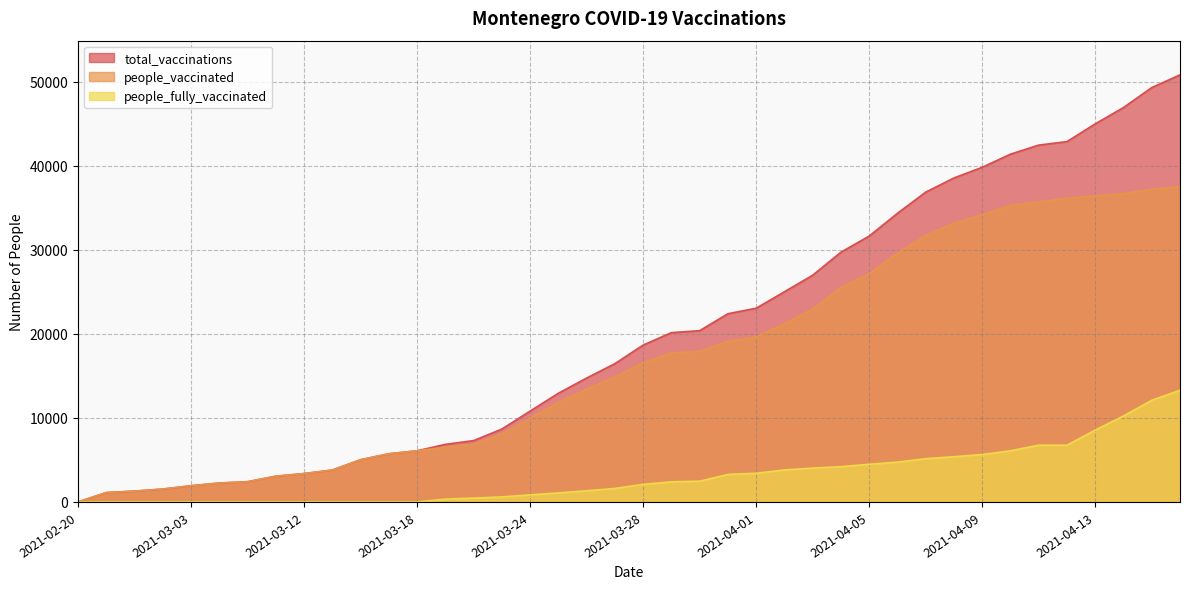

Reading left to right, transcribe all the data shown in this chart.

total_vaccinations: 2021-02-20=0	2021-02-25=1113	2021-02-26=1288	2021-03-01=1531	2021-03-03=1927	2021-03-05=2250	2021-03-06=2406	2021-03-08=3062	2021-03-12=3374	2021-03-14=3793	2021-03-16=5021	2021-03-17=5730	2021-03-18=6085	2021-03-19=6849	2021-03-20=7298	2021-03-23=8669	2021-03-24=10809	2021-03-25=12929	2021-03-26=14739	2021-03-27=16451	2021-03-28=18661	2021-03-29=20140	2021-03-30=20373	2021-03-31=22391	2021-04-01=23046	2021-04-02=25003	2021-04-03=26972	2021-04-04=29710	2021-04-05=31631	2021-04-06=34335	2021-04-07=36857	2021-04-08=38541	2021-04-09=39812	2021-04-10=41372	2021-04-11=42450	2021-04-12=42866	2021-04-13=44979	2021-04-14=46917	2021-04-15=49293	2021-04-16=50809
people_vaccinated: 2021-02-20=0	2021-02-25=1113	2021-02-26=1288	2021-03-01=1531	2021-03-03=1927	2021-03-05=2250	2021-03-06=2406	2021-03-08=3062	2021-03-12=3374	2021-03-14=3793	2021-03-16=5021	2021-03-17=5730	2021-03-18=6085	2021-03-19=6517	2021-03-20=6837	2021-03-23=8074	2021-03-24=9961	2021-03-25=11857	2021-03-26=13410	2021-03-27=14850	2021-03-28=16570	2021-03-29=17746	2021-03-30=17906	2021-03-31=19118	2021-04-01=19636	2021-04-02=21195	2021-04-03=22947	2021-04-04=25516	2021-04-05=27149	2021-04-06=29601	2021-04-07=31710	2021-04-08=33163	2021-04-09=34172	2021-04-10=35290	2021-04-11=35697	2021-04-12=36113	2021-04-13=36432	2021-04-14=36690	2021-04-15=37199	2021-04-16=37519
people_fully_vaccinated: 2021-02-20=0	2021-02-25=0	2021-02-26=0	2021-03-01=0	2021-03-03=0	2021-03-05=0	2021-03-06=0	2021-03-08=0	2021-03-12=0	2021-03-14=0	2021-03-16=0	2021-03-17=0	2021-03-18=0	2021-03-19=332	2021-03-20=461	2021-03-23=595	2021-03-24=848	2021-03-25=1072	2021-03-26=1329	2021-03-27=1601	2021-03-28=2091	2021-03-29=2394	2021-03-30=2467	2021-03-31=3273	2021-04-01=3410	2021-04-02=3808	2021-04-03=4025	2021-04-04=4194	2021-04-05=4482	2021-04-06=4734	2021-04-07=5147	2021-04-08=5378	2021-04-09=5640	2021-04-10=6082	2021-04-11=6753	2021-04-12=6753	2021-04-13=8547	2021-04-14=10227	2021-04-15=12094	2021-04-16=13290